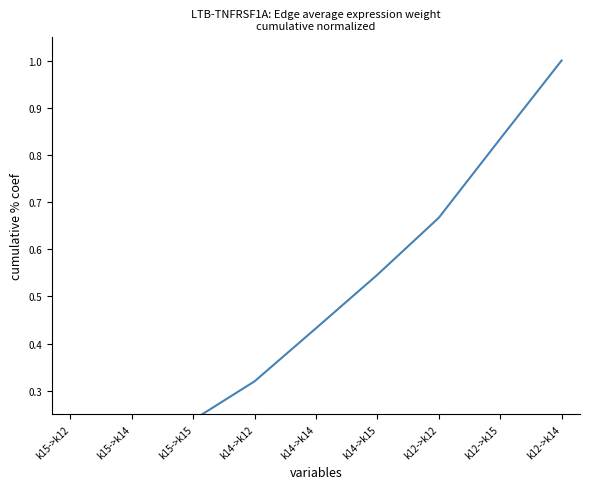

Reading right to left, what are all the values shown in this chart?

1.0	0.8	0.7	0.5	0.4	0.3	0.2	0.2	0.1